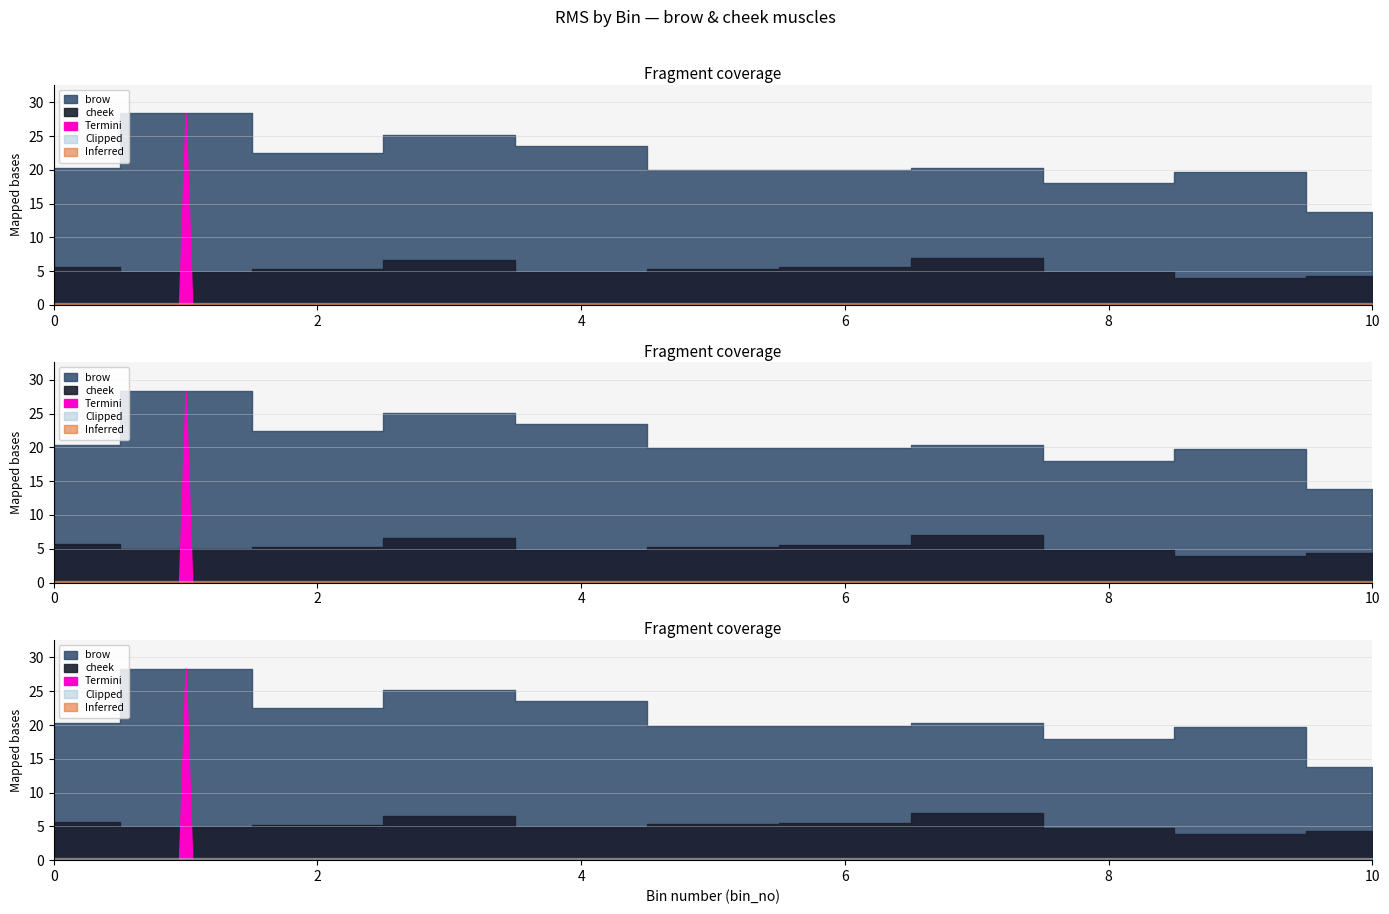

True or false: brow has a value of 18.6 at bin_3.

True